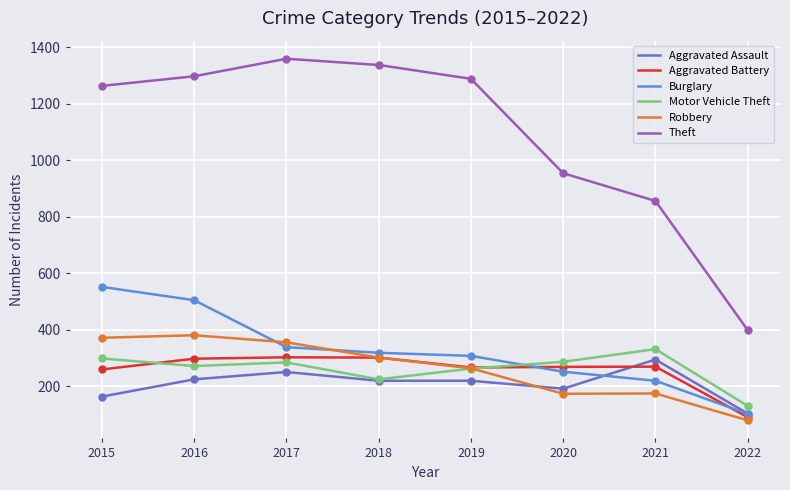

At how many categories does at least one series exceed 914?

6